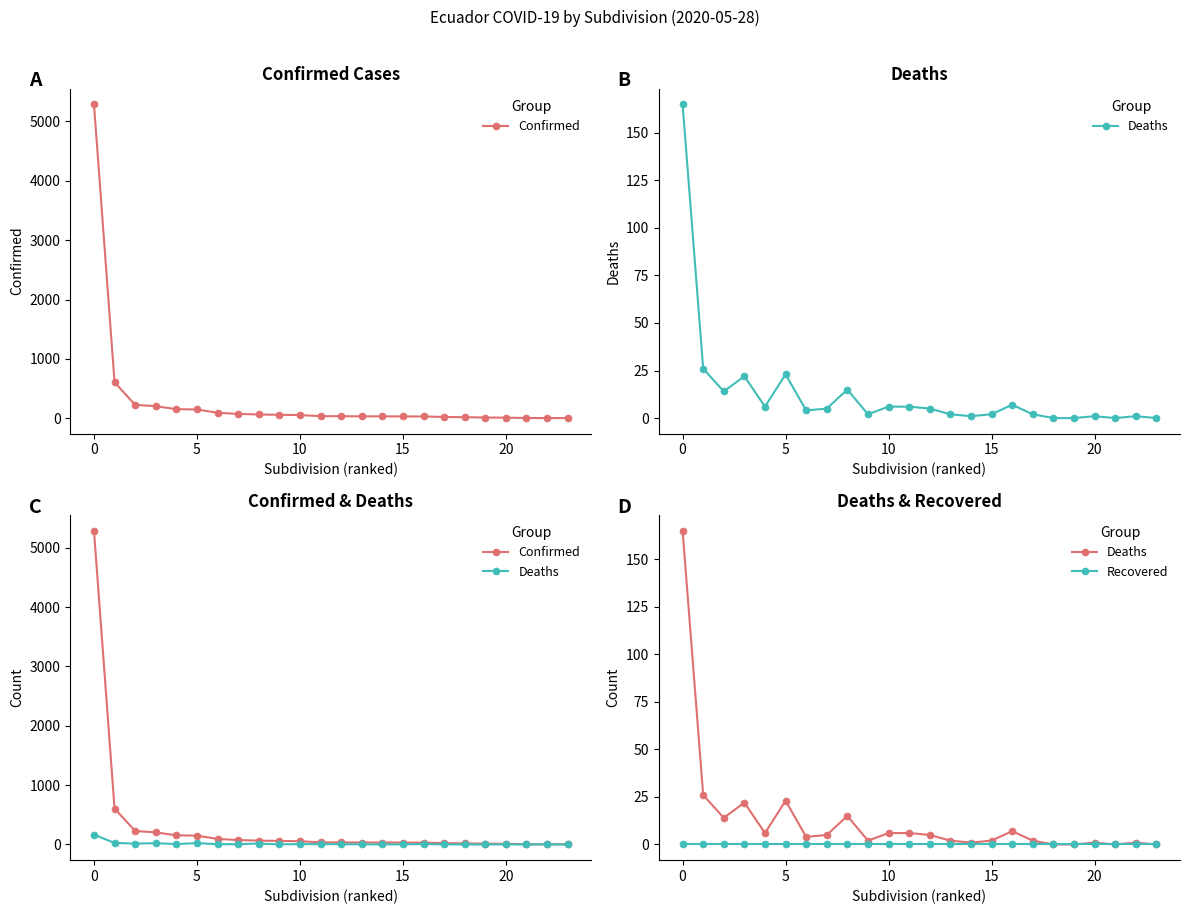

True or false: Deaths and Recovered intersect in this chart.

False